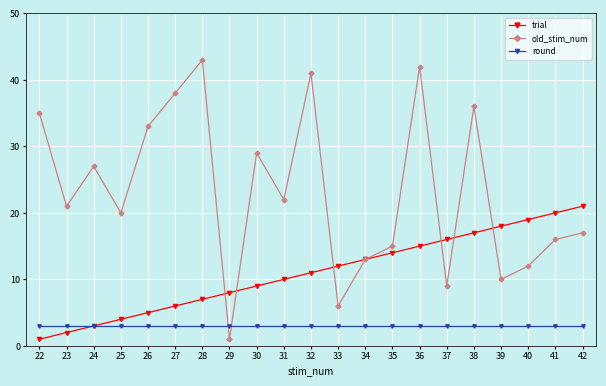

Which series ends up on top after the final intersection of round and old_stim_num?

old_stim_num